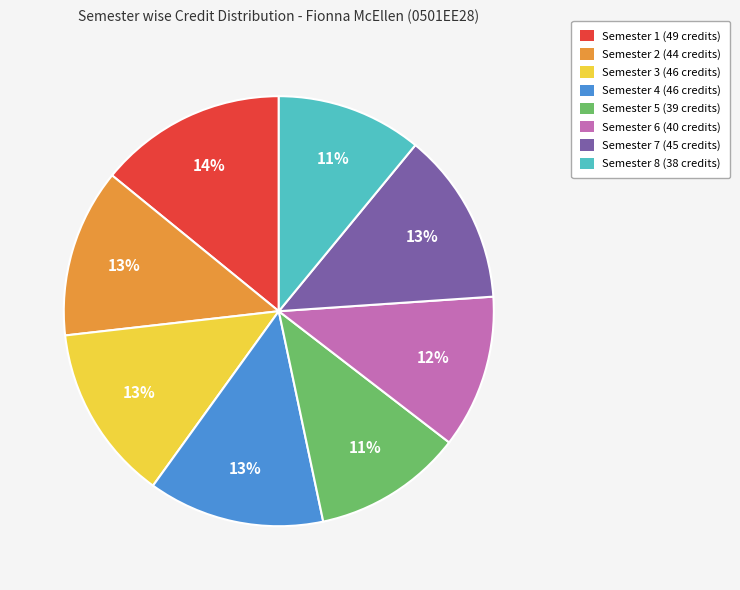

How many slices are in this pie chart?

8